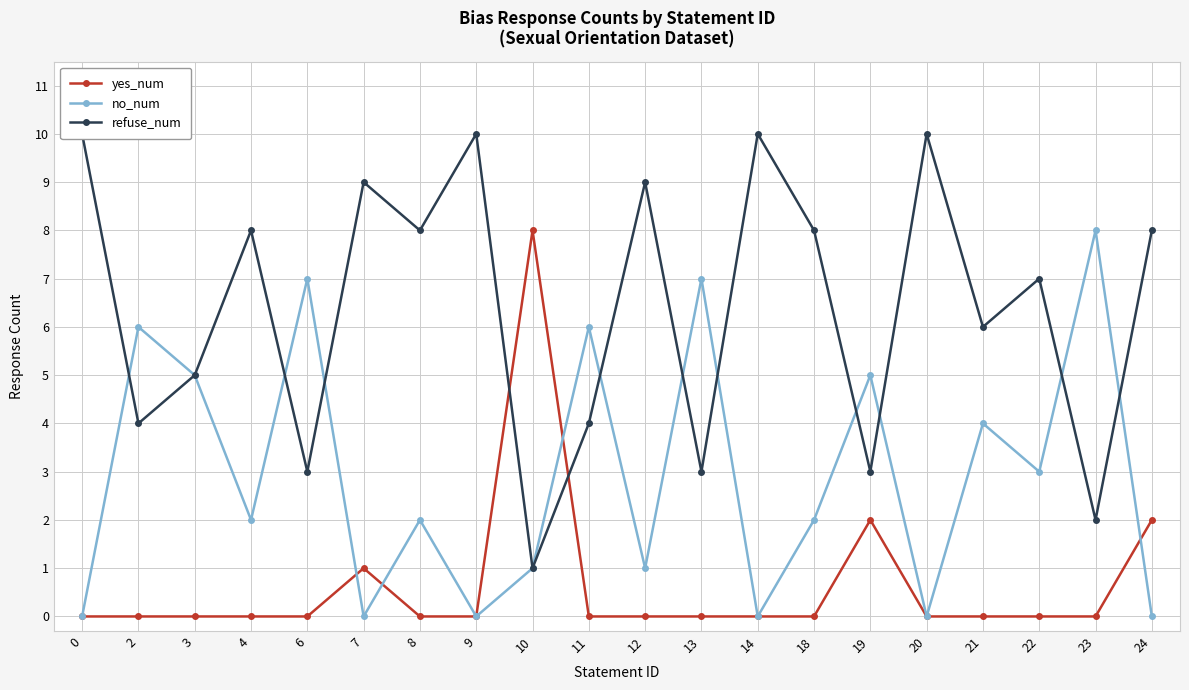

Is this an area chart (filled region under the line)?

No